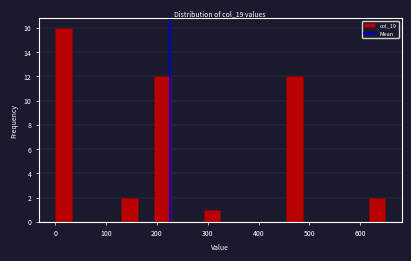

Around what value on the x-axis is the tallest bar? Give the approximate position of its centre, as read against the axis.

20